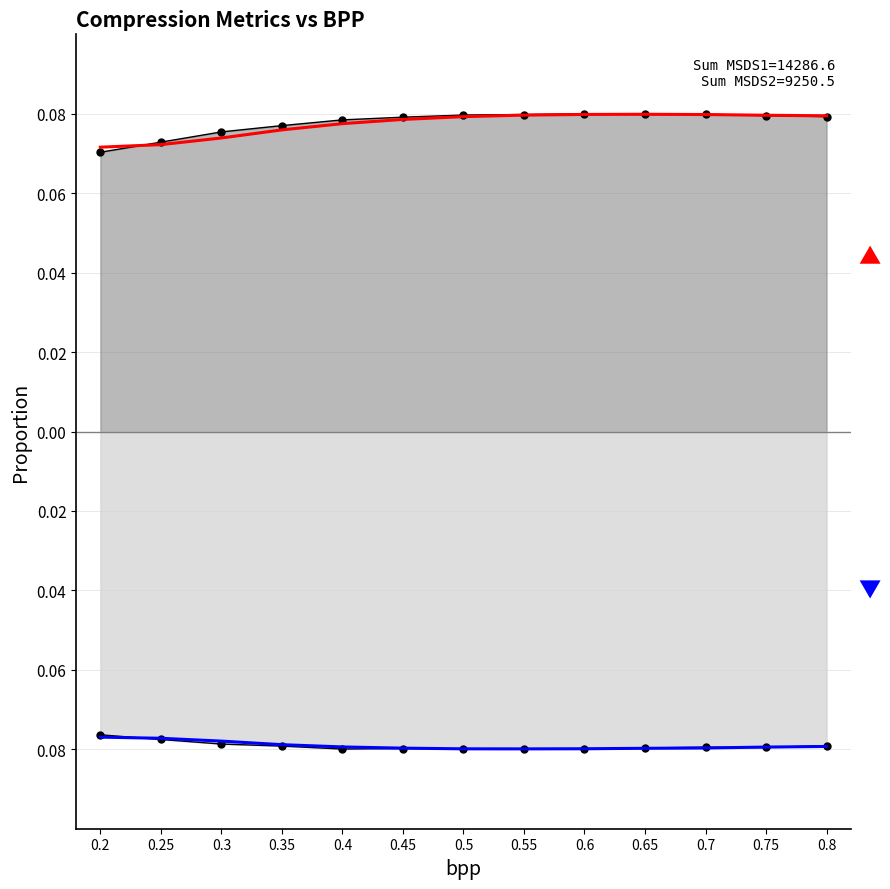

The MSDS2_smooth series shows -0.1 at 0.2. True or false?

True